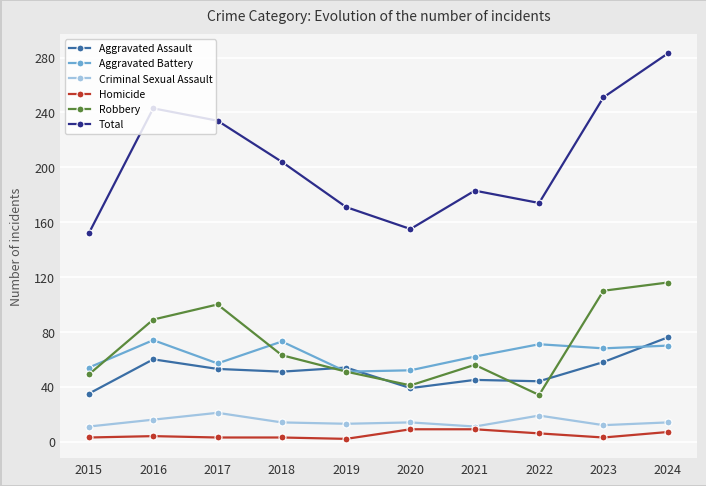

Which series has the widest spread of values?

Total